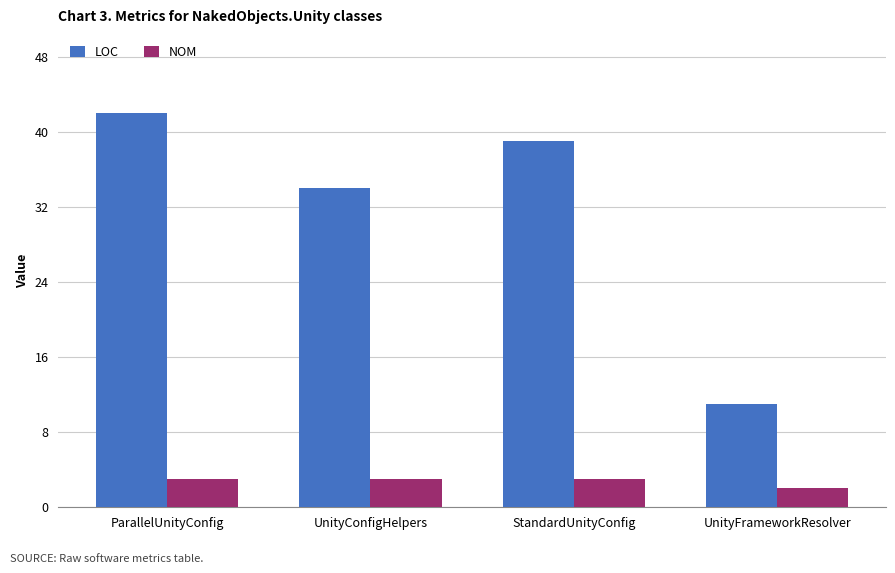

What is the sum of the NOM values at UnityConfigHelpers and UnityFrameworkResolver?

5